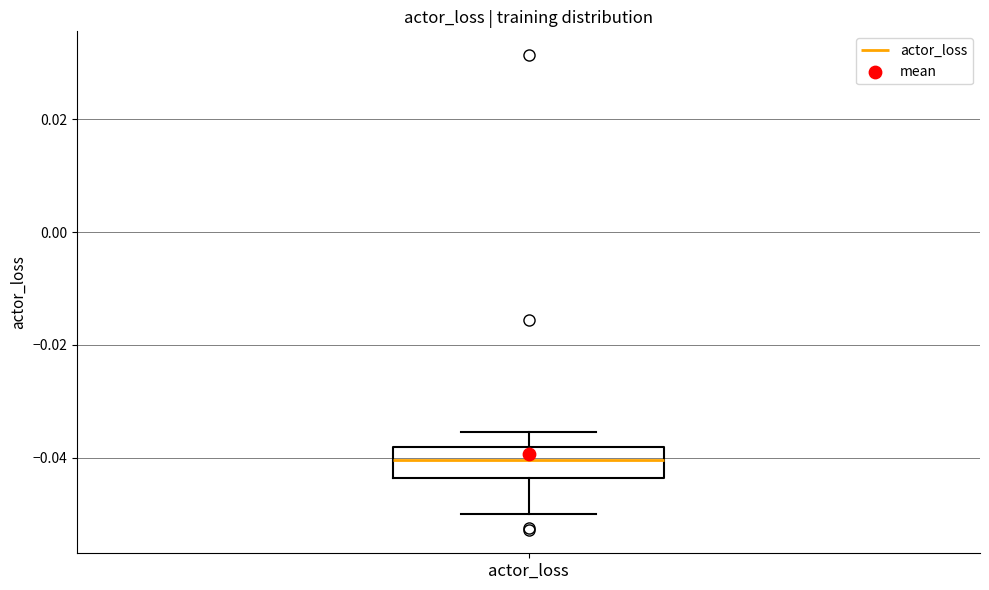

Read this box plot against the y-axis: the position of the median line, the range covered by the box, and the ends of both whiskers. The values are not printed on the chart, so give them approximately, as read against the axis.

median -0.040, box -0.044 to -0.038, whiskers -0.050 to -0.036